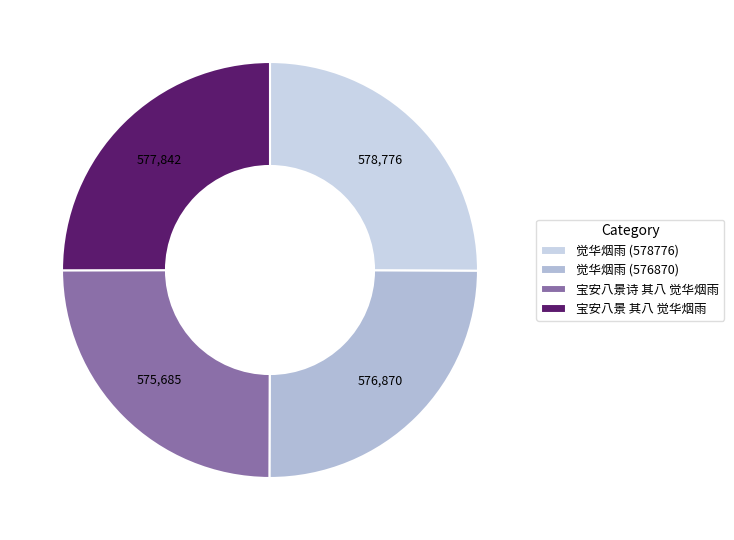

How many segments does this pie chart have?

4